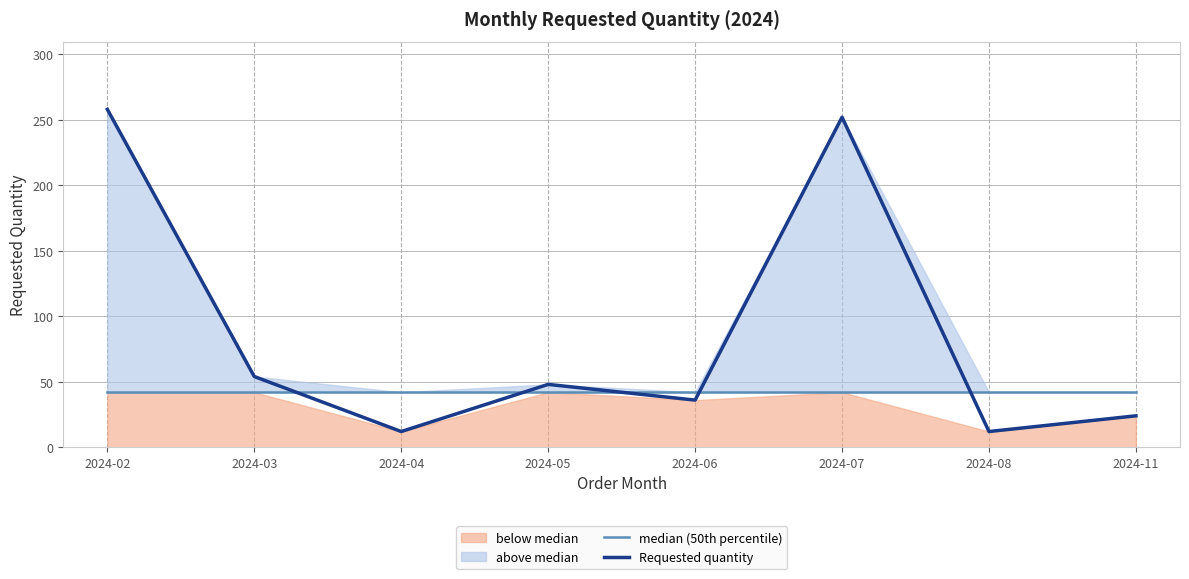

After their last crossing, which series has the higher values: Requested quantity or median (50th percentile)?

median (50th percentile)